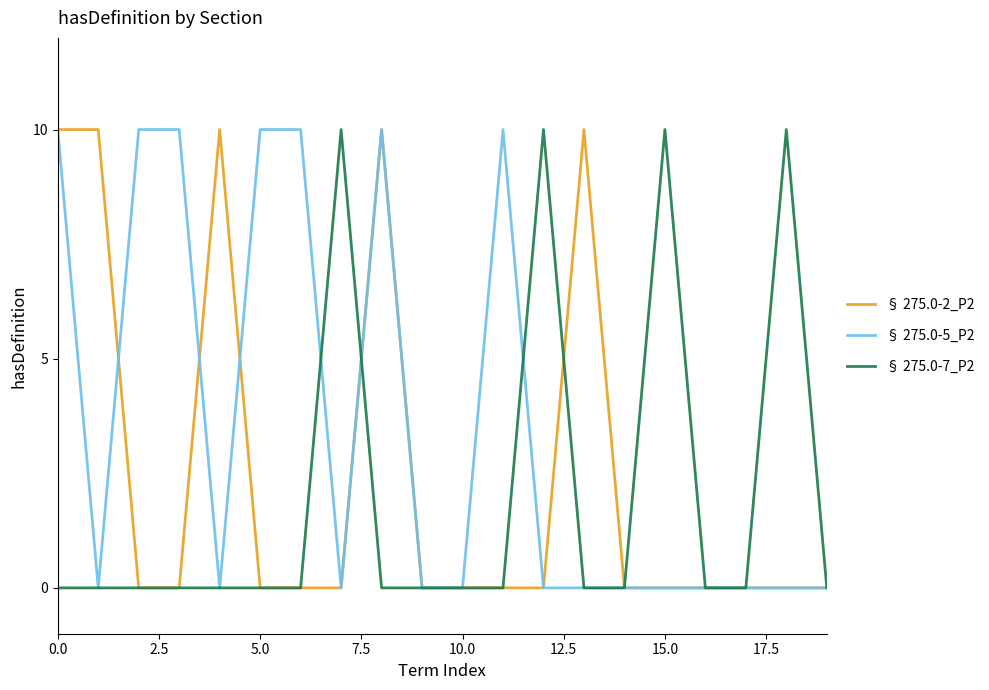

Which series has the largest total across all categories?

§ 275.0-5_P2